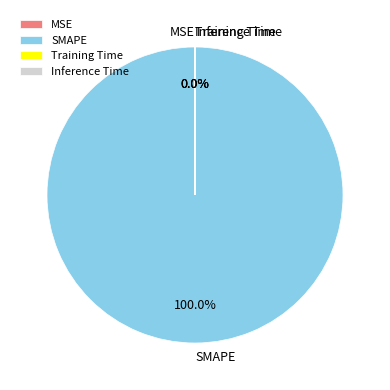

What percentage is the SMAPE slice, to the nearest percent?

100%